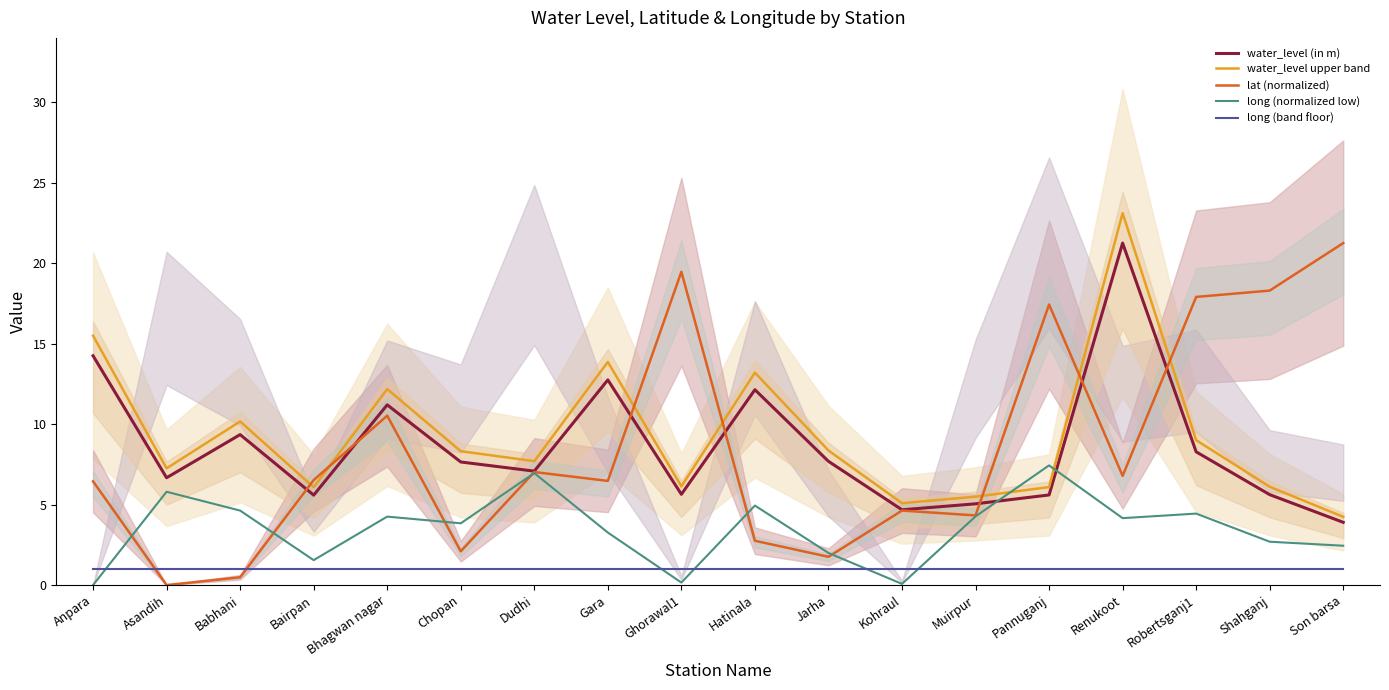

In lat (normalized), how many points are lower than both neighbors (excluding endpoints)?

6